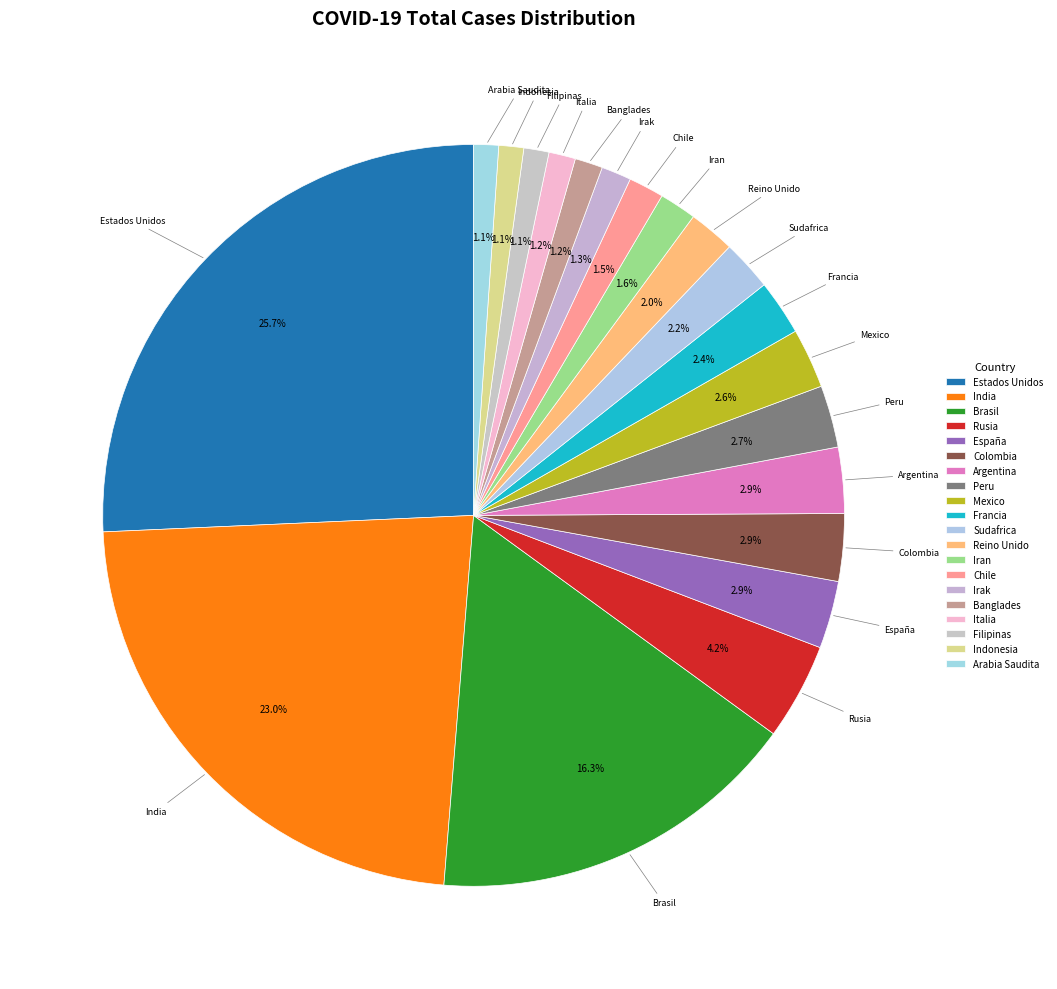

Is Colombia the majority of the pie?

No